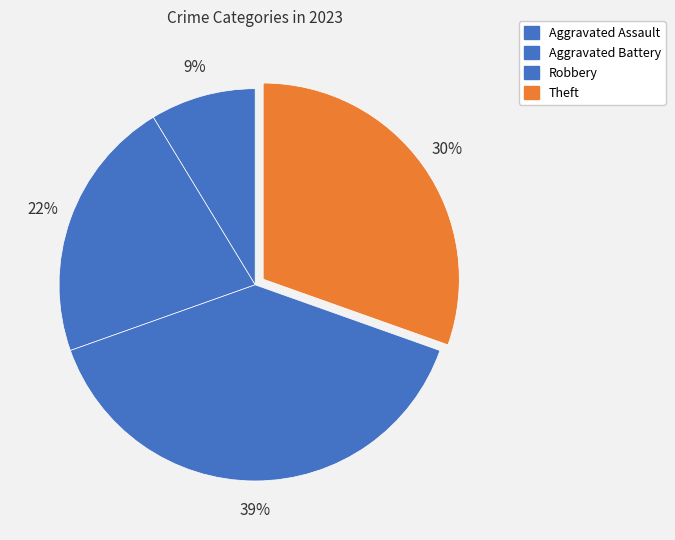

How many segments does this pie chart have?

4